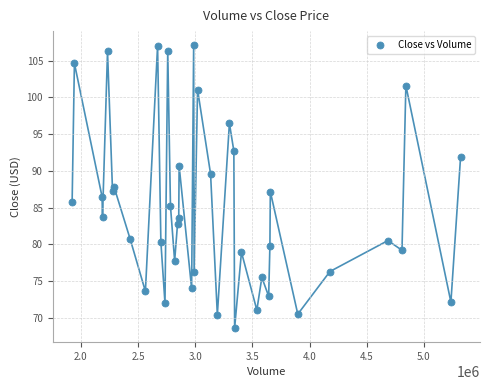

What is the range of X values (max minus min)?

3397188.0